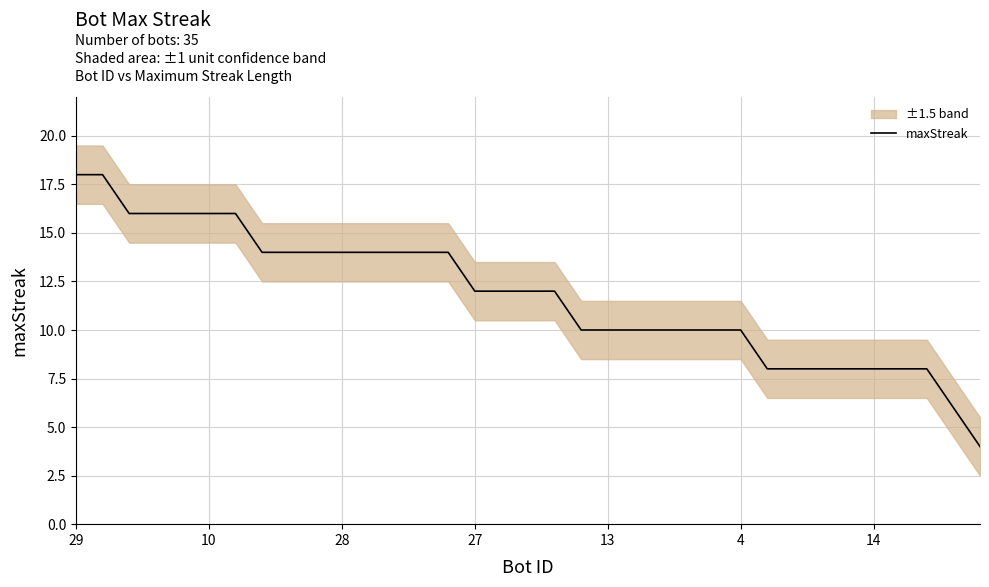

What is the average value?

12